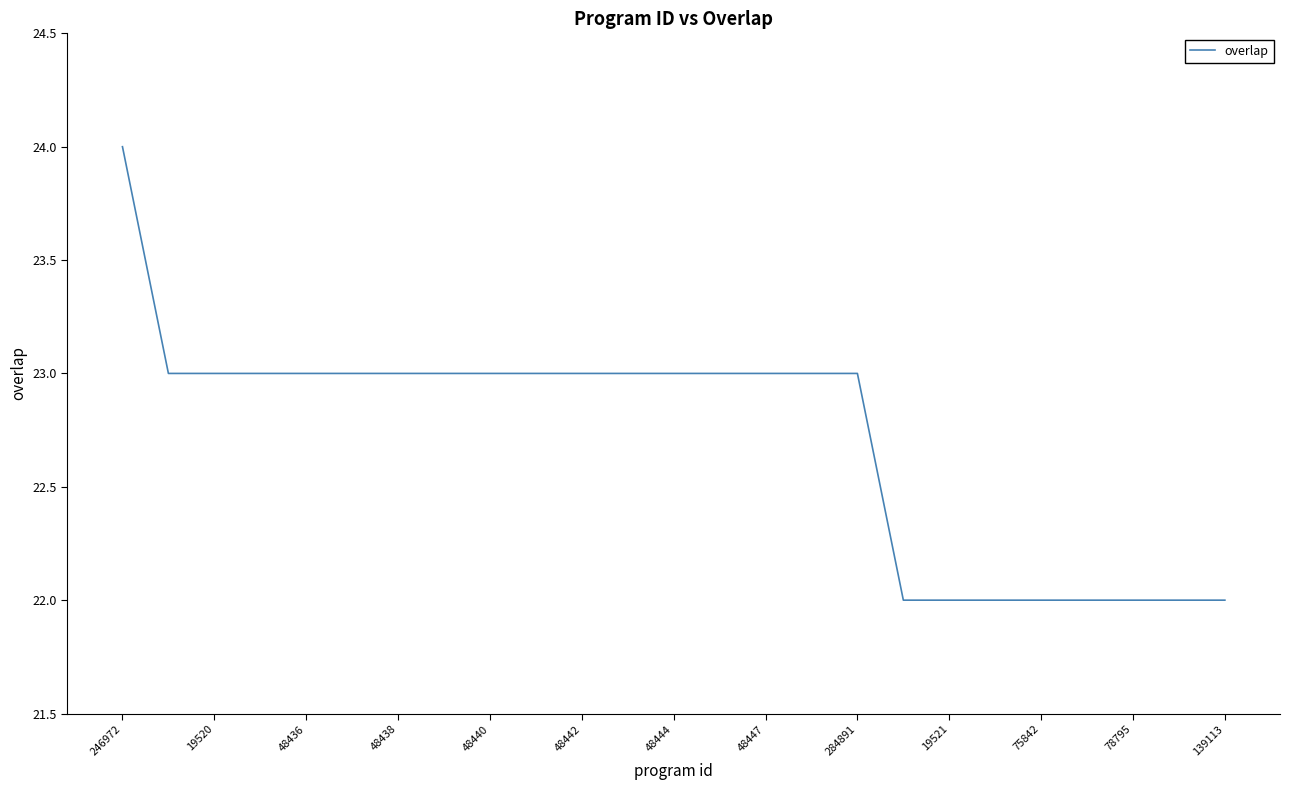

What is the maximum value shown in the chart?

24